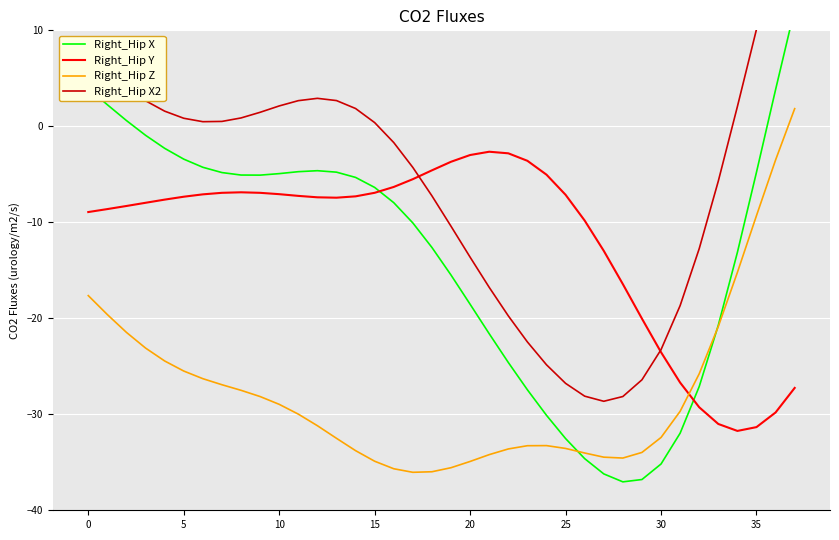

What is the difference between the maximum and second lowest values in the Right_Hip Y series?

28.7